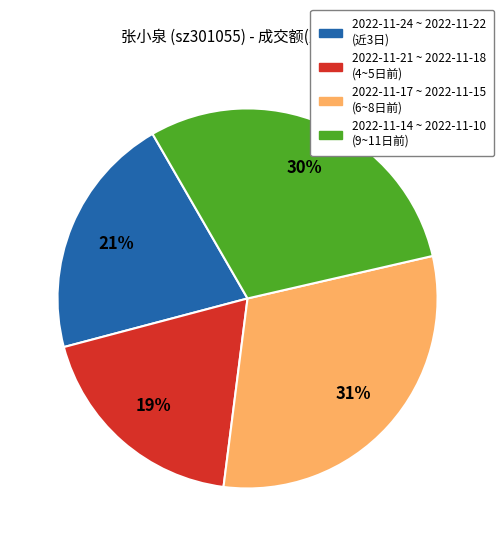

Is there a majority slice in this chart?

No